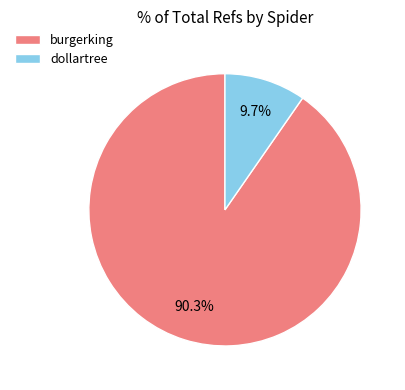

To the nearest percent, what portion does burgerking represent?

90%